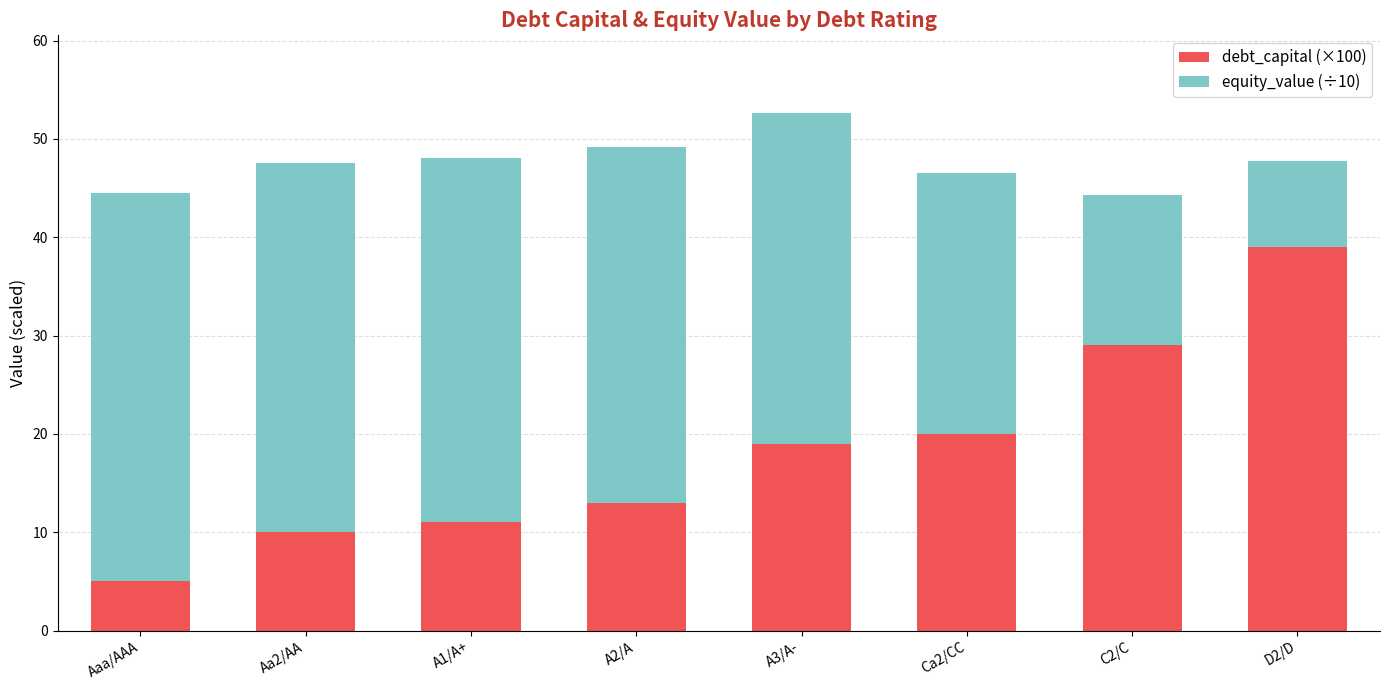

True or false: debt_capital (×100) has a value of 13.0 at A2/A.

True